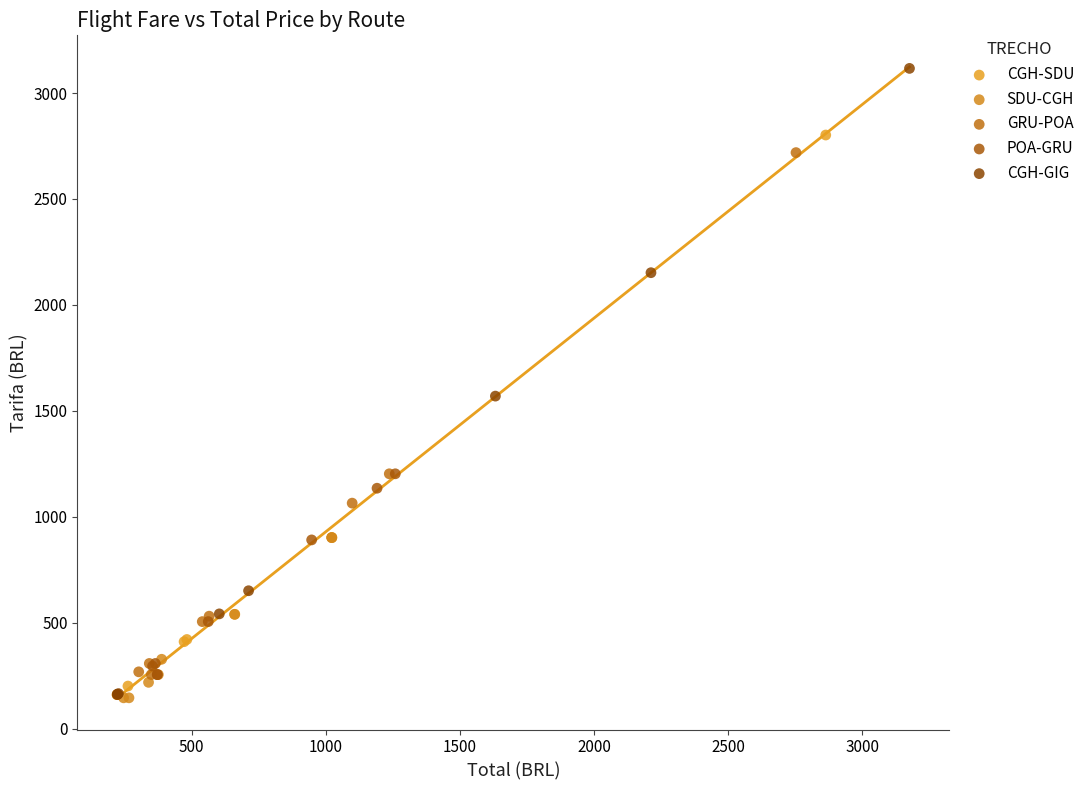

Which series has the largest Y range (max minus min)?

CGH-GIG